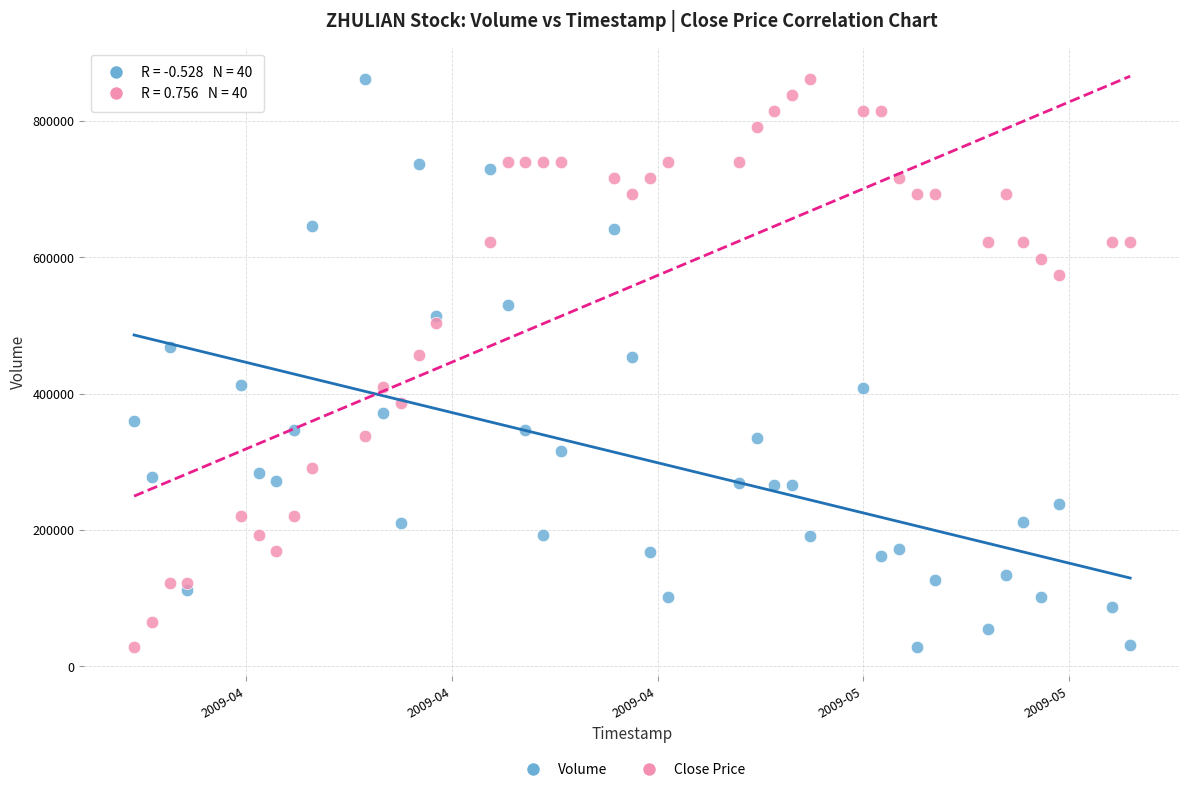

Across all data points, what is the range of Y values (max minus min)?

833600.0